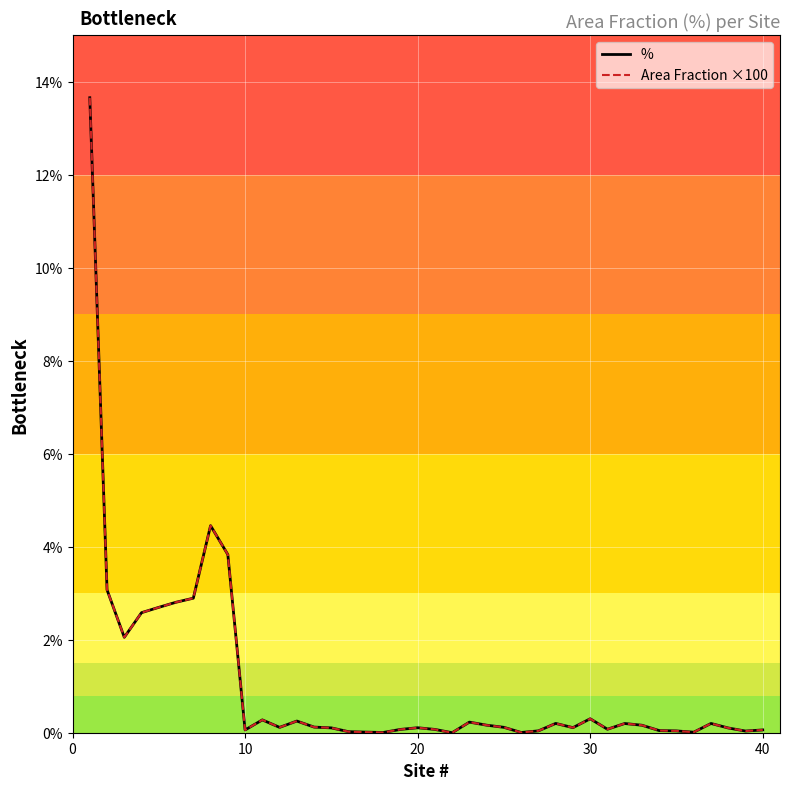

Is this an area chart (filled region under the line)?

No